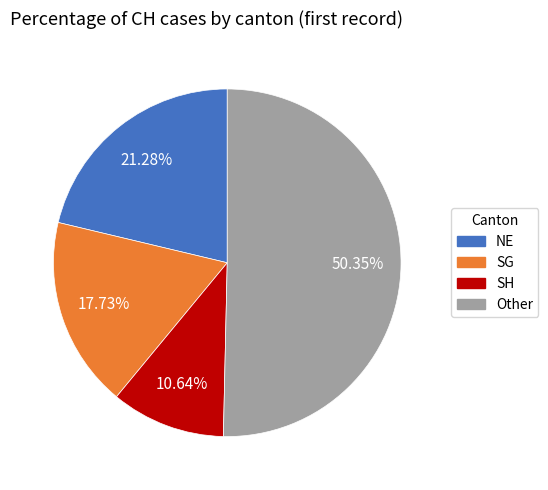

Is there any slice that represents more than half of the pie?

Yes